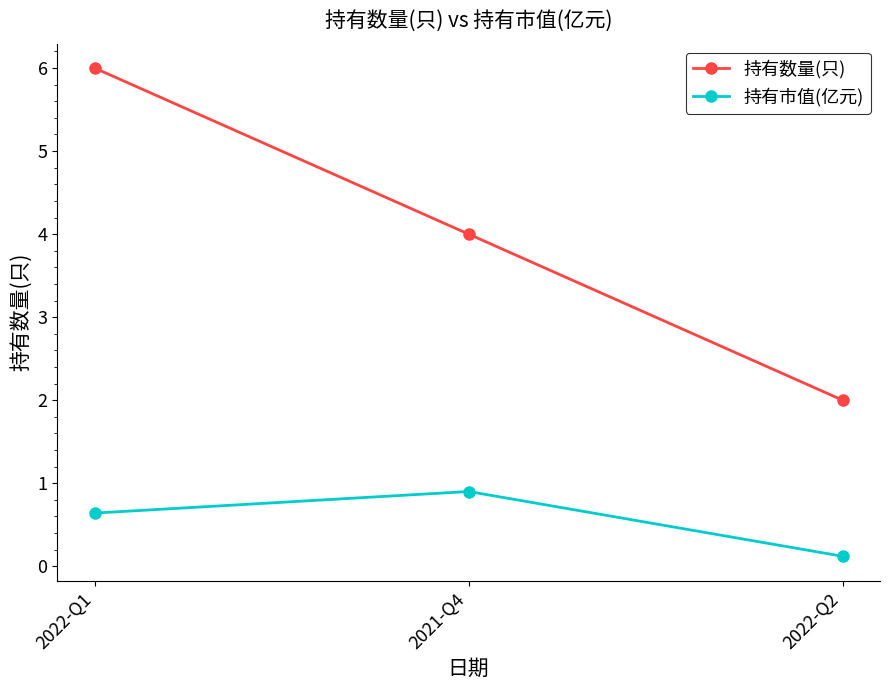

Which category has the highest value in the 持有市值(亿元) series?

2021-Q4